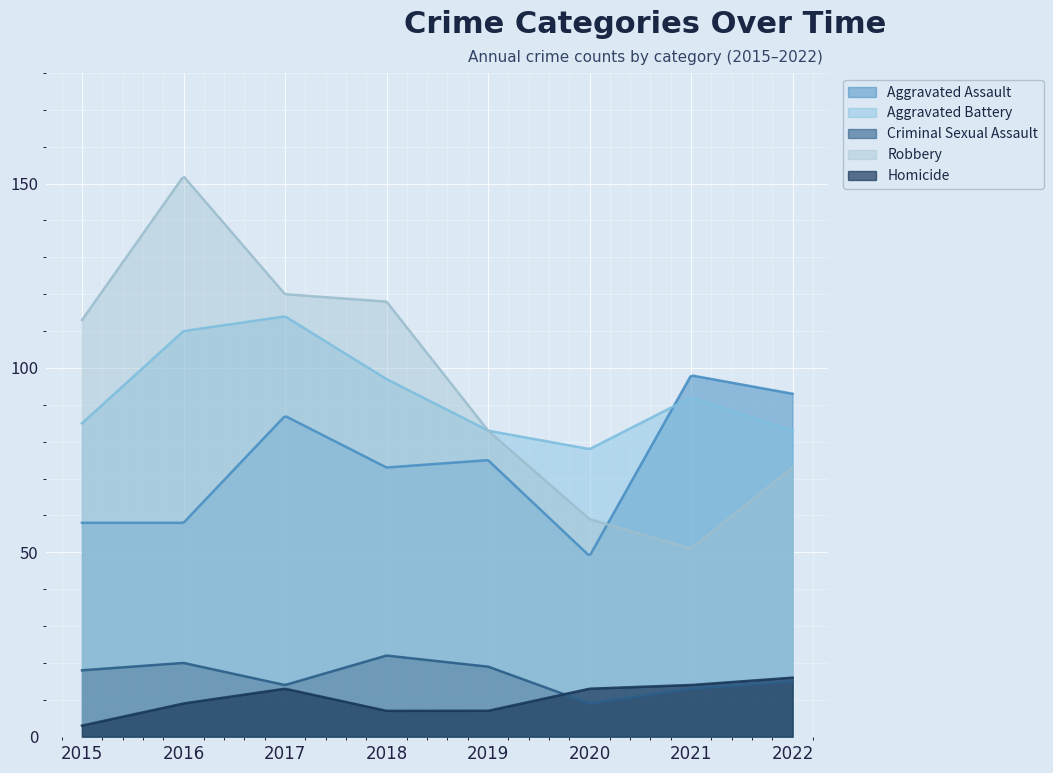

Rank the series by their maximum value, from lowest to highest.

Homicide, Criminal Sexual Assault, Aggravated Assault, Aggravated Battery, Robbery